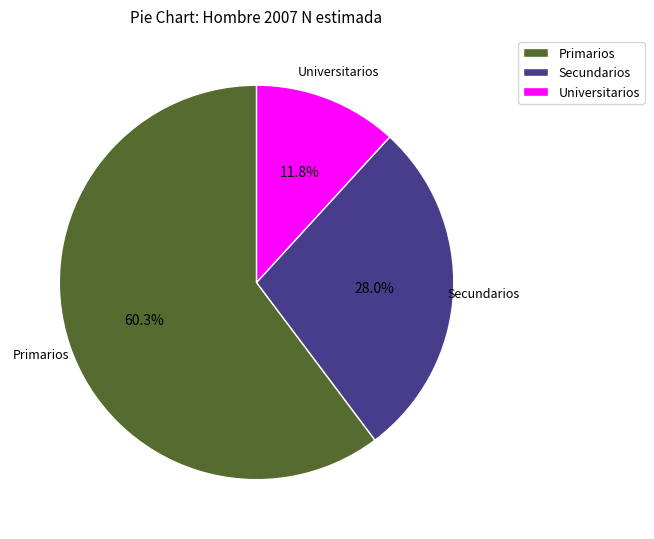

How many slices are in this pie chart?

3